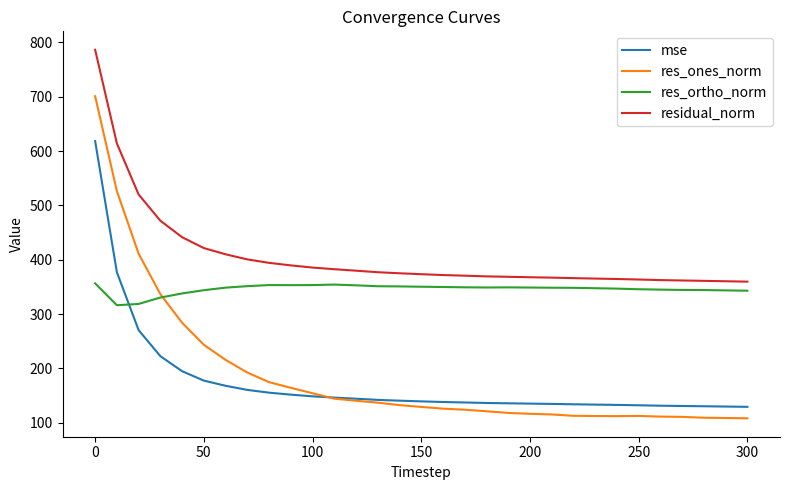

What is the maximum value for res_ortho_norm?

356.4